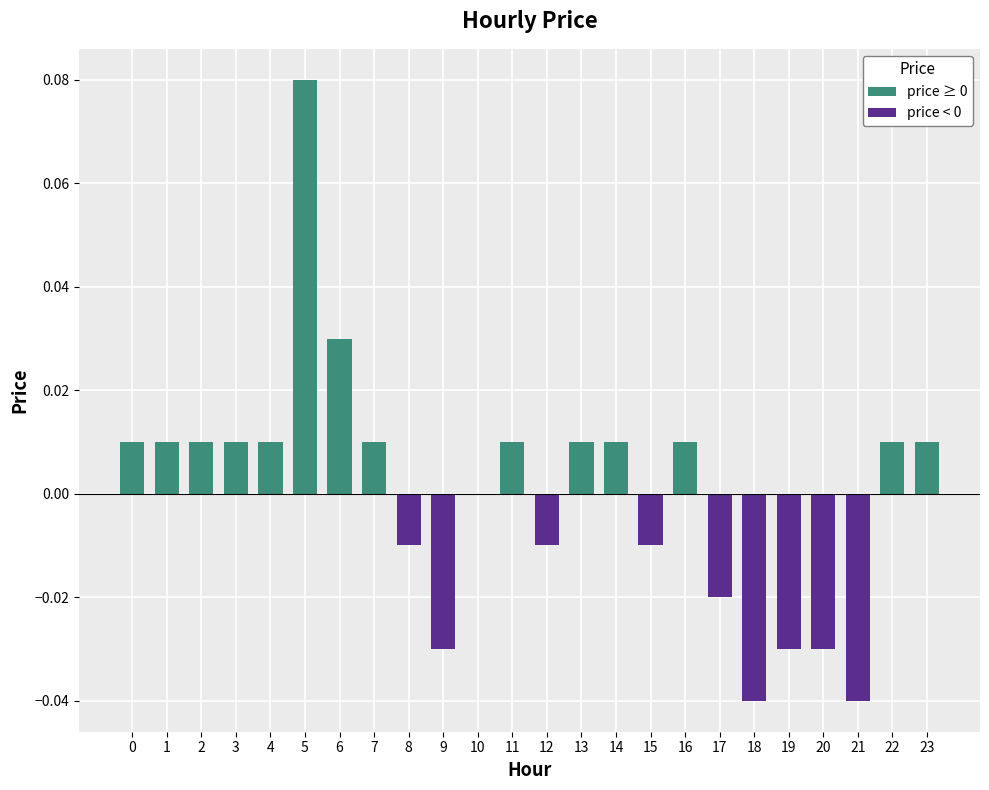

Which has a higher value, 15 or 21?

15